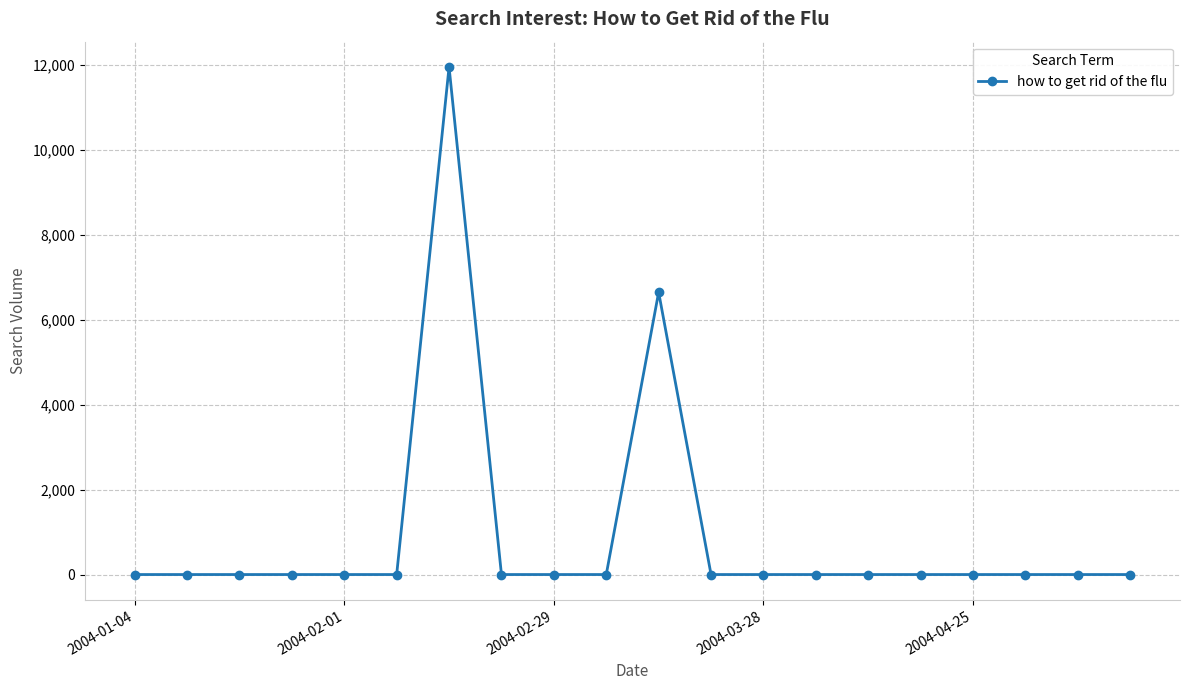

True or false: the data has more than 1 interior local peaks.

True